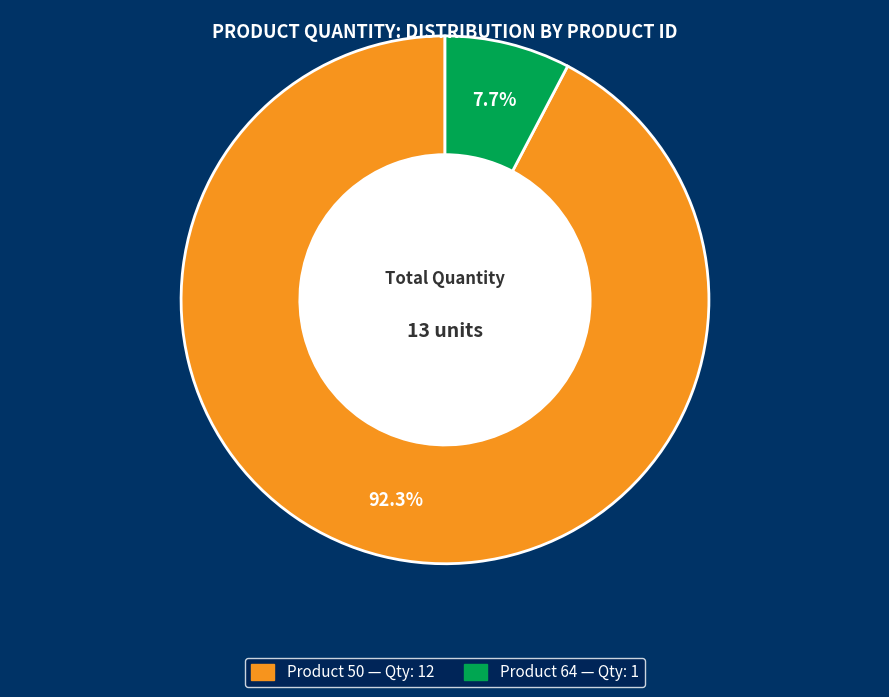

Is there any slice that represents more than half of the pie?

Yes